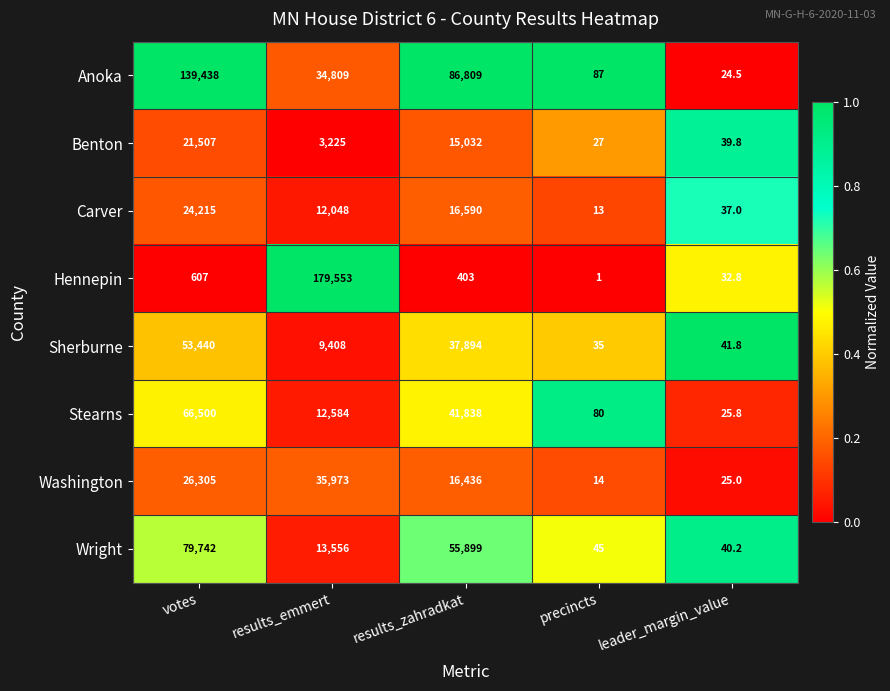

What is the average value of the Sherburne series?

20163.8